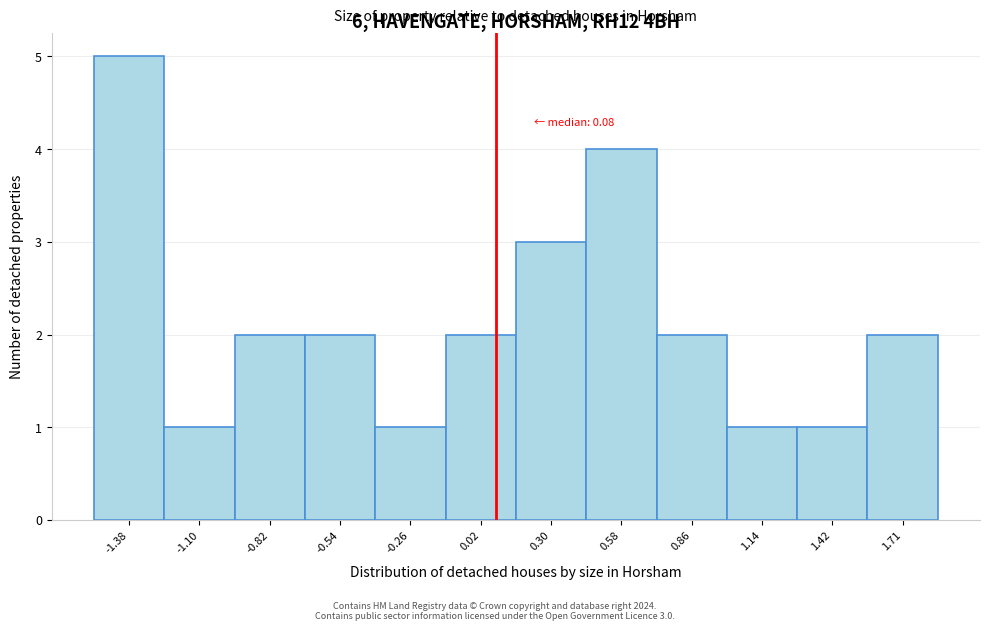

Which range on the x-axis has the tallest bar?

-1.50 to -1.25